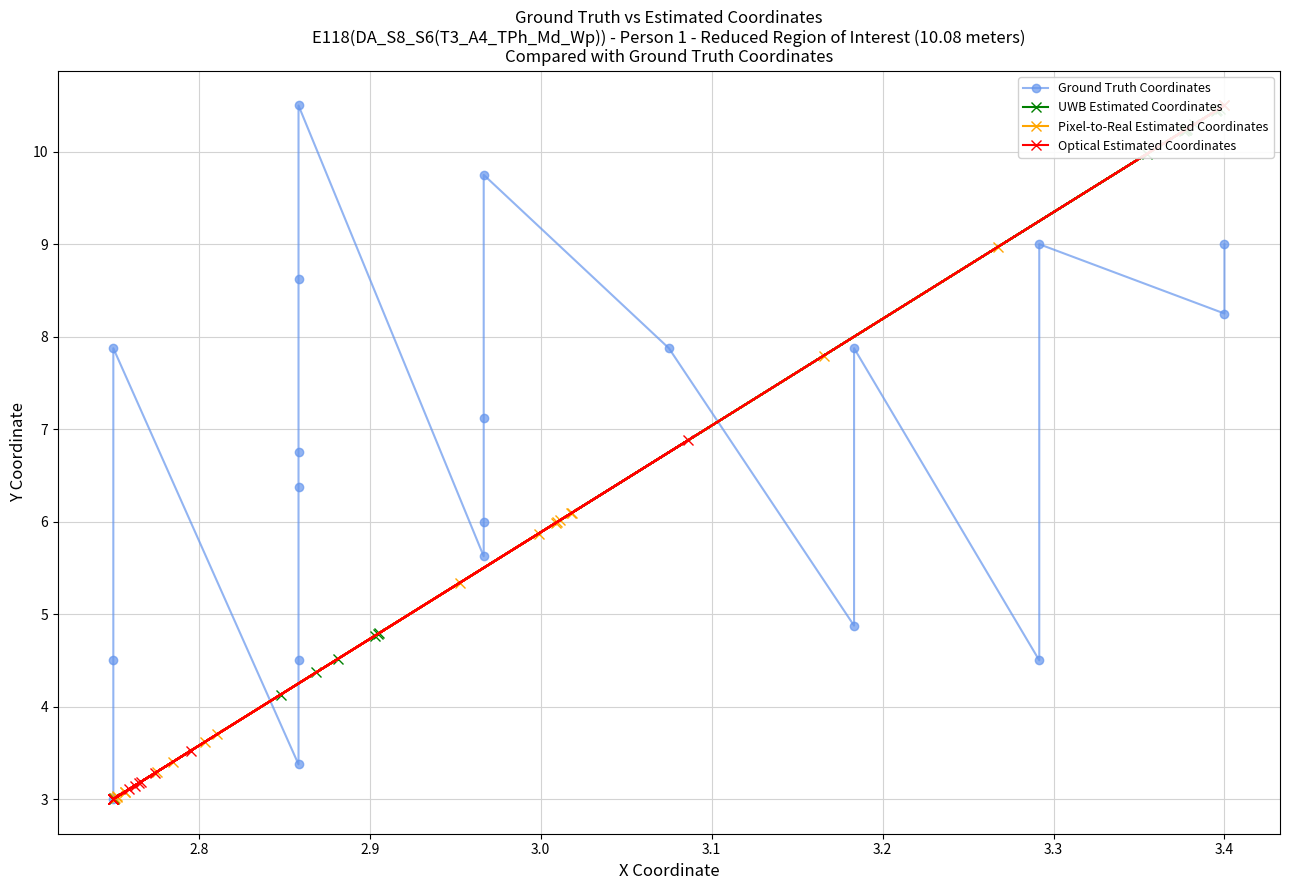

What is the value of the Pixel-to-Real Estimated Coordinates point at the 9th from the left?

3.1